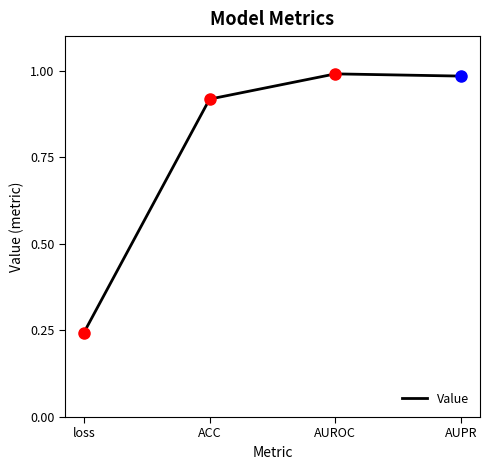

How many lines are shown in the chart?

1